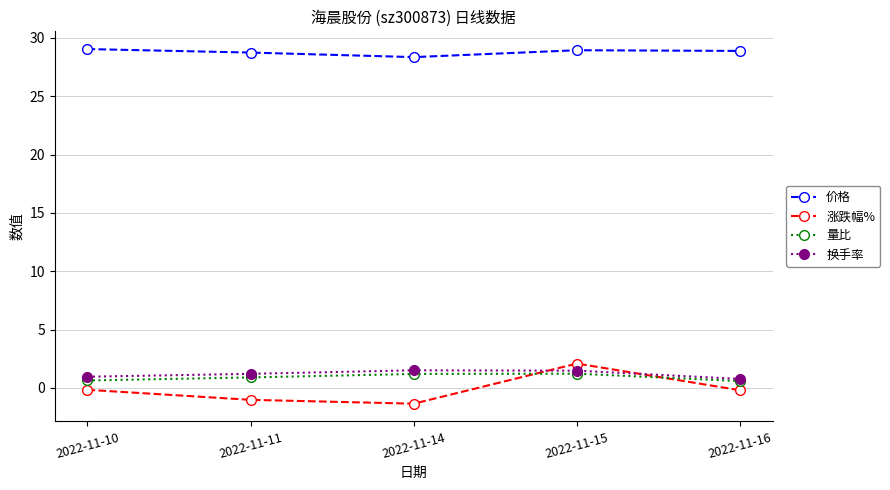

True or false: 价格 and 换手率 cross at least once.

False